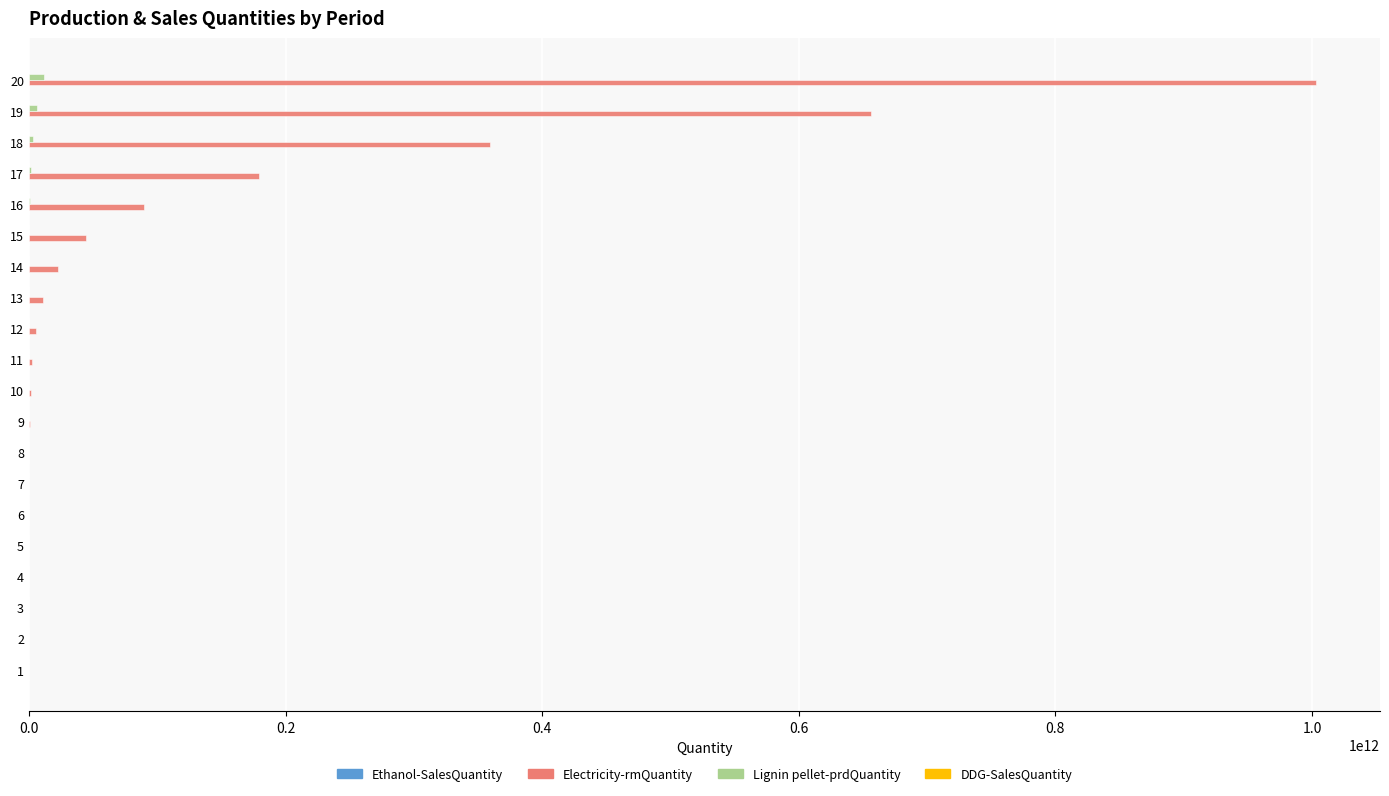

At which category is the sum across all series the highest?

20